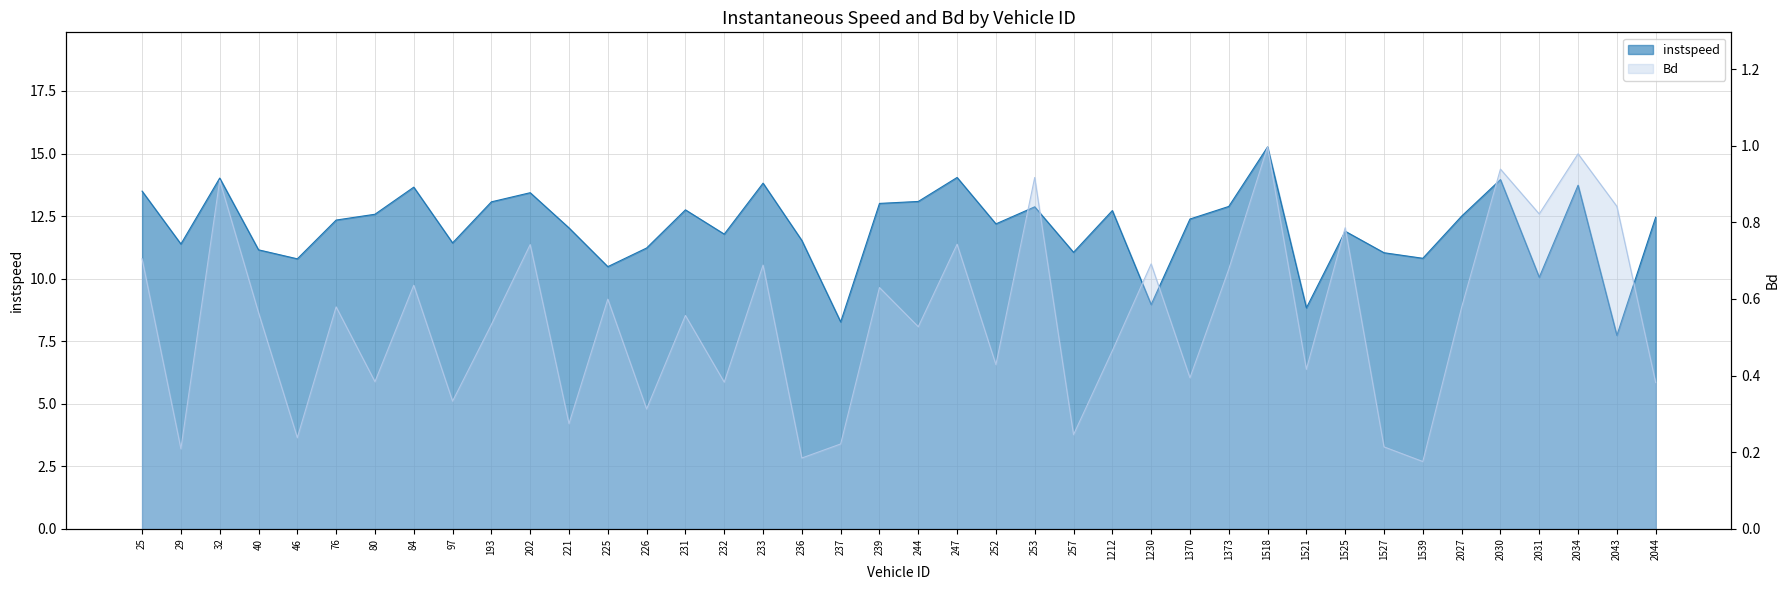

Reading left to right, transcribe all the data shown in this chart.

instspeed: 13.5	11.4	14.0	11.2	10.8	12.3	12.6	13.7	11.4	13.1	13.4	12.0	10.5	11.2	12.7	11.8	13.8	11.5	8.3	13.0	13.1	14.0	12.2	12.9	11.1	12.7	9.0	12.4	12.9	15.3	8.8	11.9	11.0	10.8	12.5	14.0	10.1	13.7	7.7	12.5
Bd: 0.7	0.2	0.9	0.6	0.2	0.6	0.4	0.6	0.3	0.5	0.7	0.3	0.6	0.3	0.6	0.4	0.7	0.2	0.2	0.6	0.5	0.7	0.4	0.9	0.2	0.5	0.7	0.4	0.7	1.0	0.4	0.8	0.2	0.2	0.6	0.9	0.8	1.0	0.8	0.4